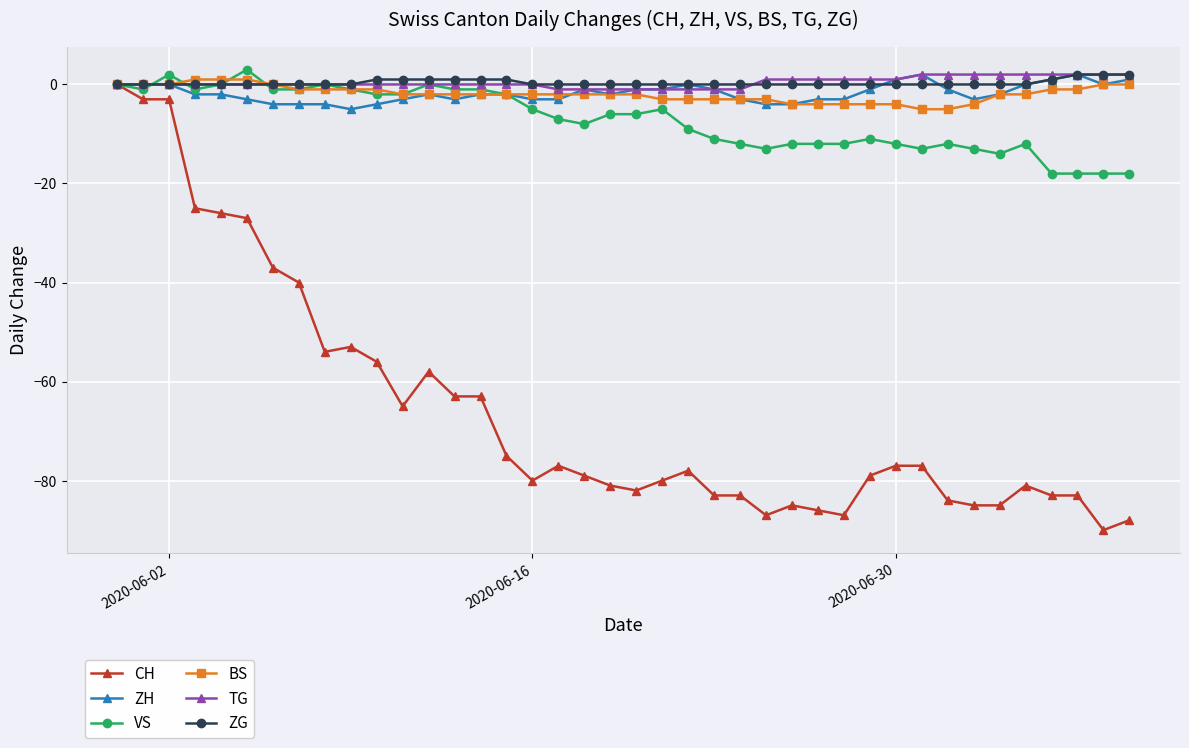

What is the greatest value displayed?

3